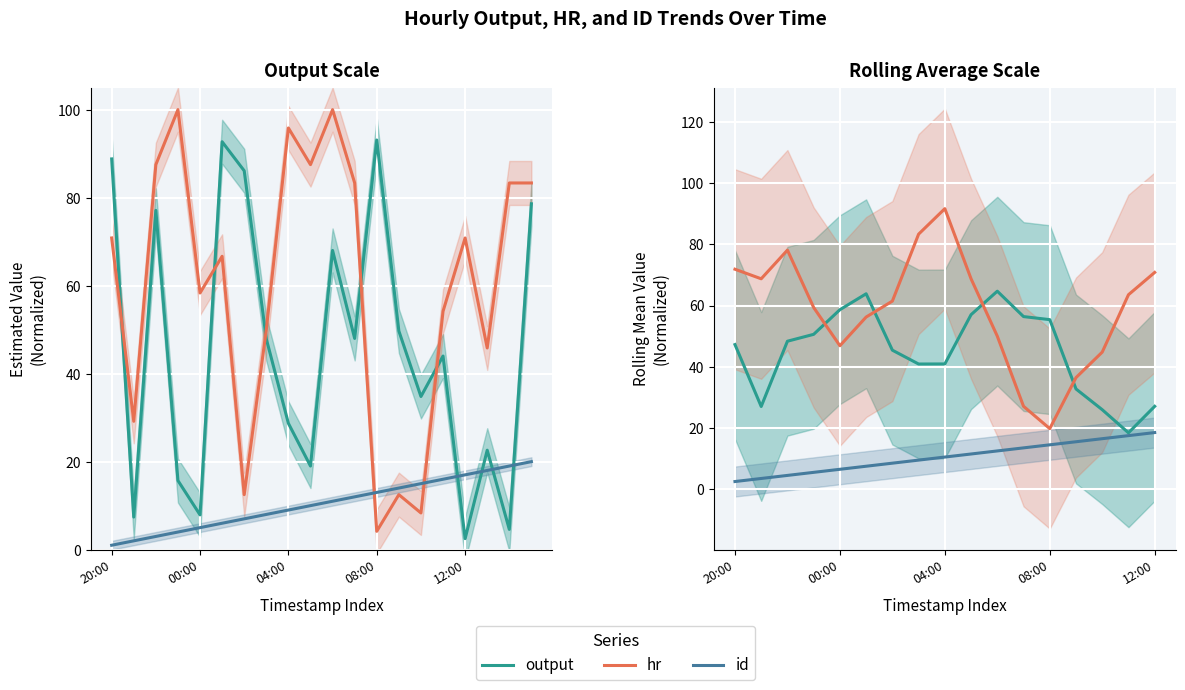

The value of id at 6 is 5.4. True or false?

False